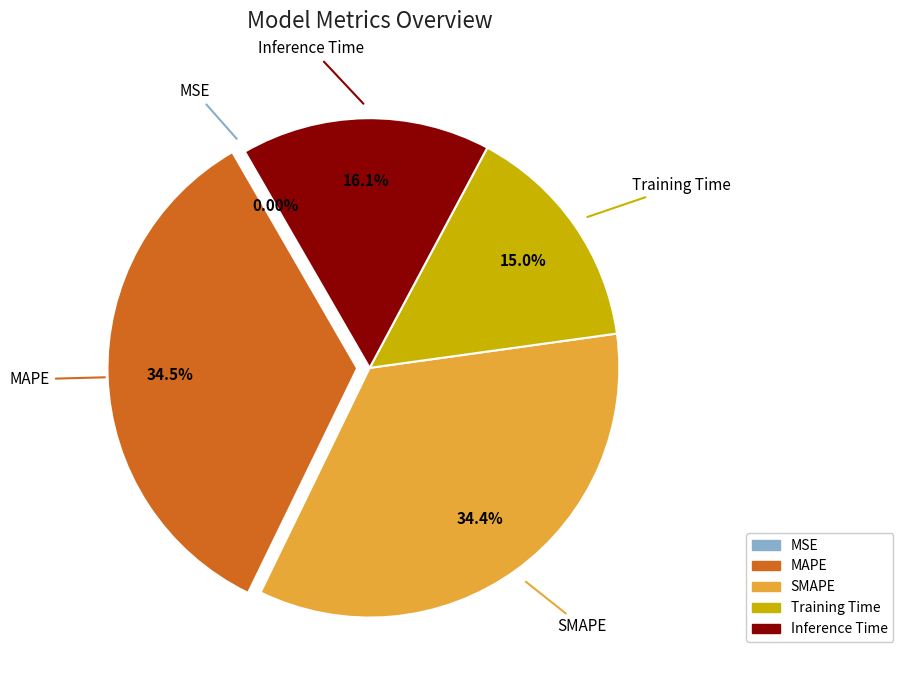

Is it true that SMAPE is 42% of the pie?

False